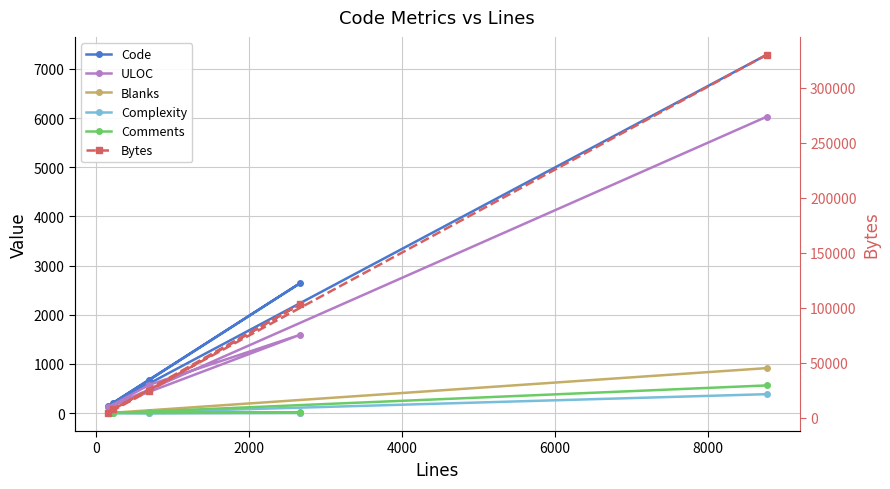

What is the highest value of the ULOC series?

6027